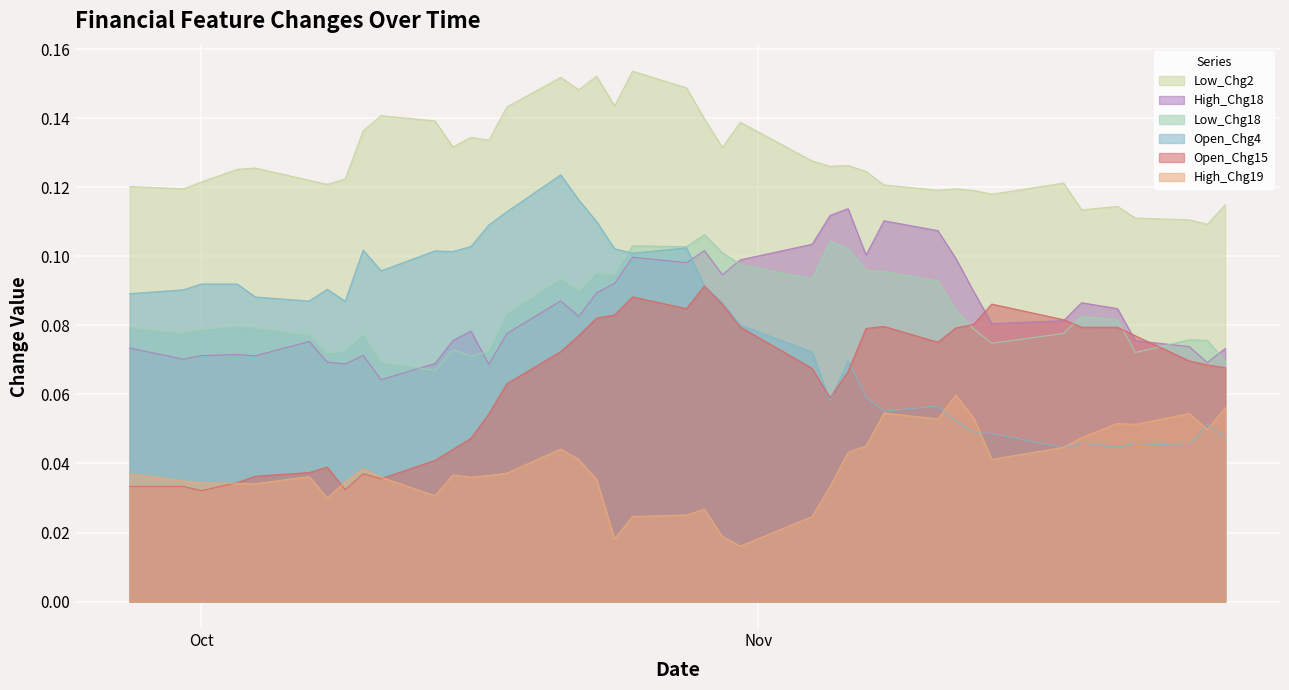

Which series has the largest range (max minus min)?

Open_Chg4